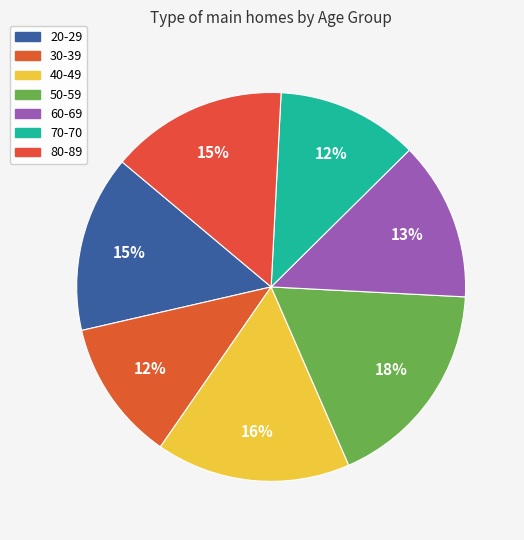

How many segments does this pie chart have?

7